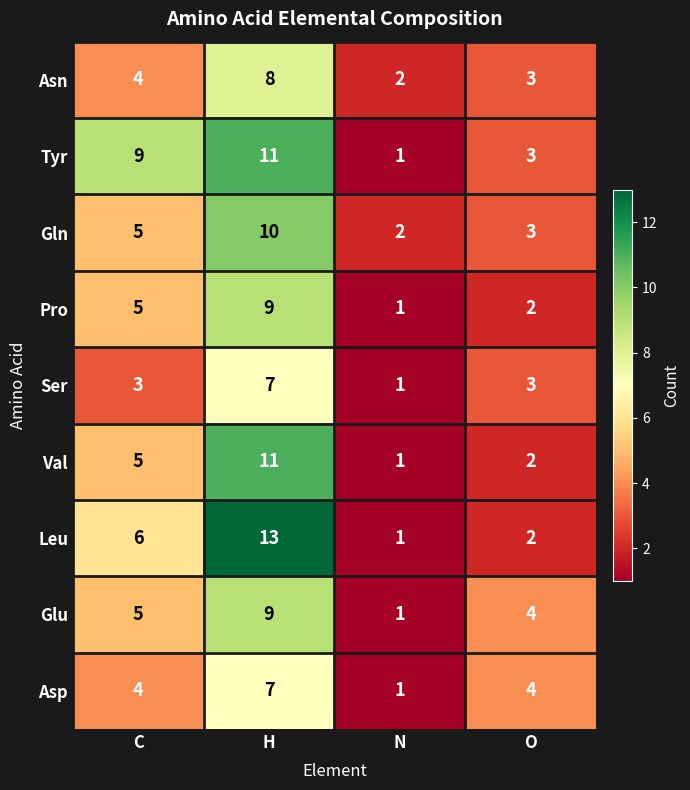

Count the Asp values in the range 4 to 7.

3